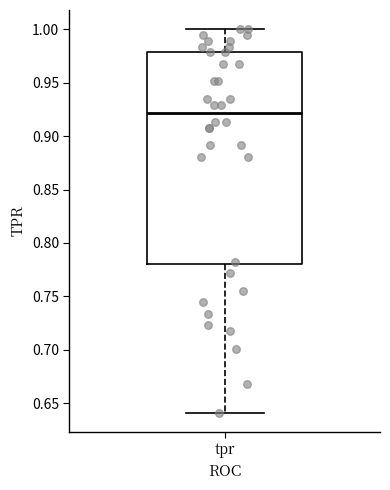

Transcribe this box plot: give where the median line is, the range the box spans, and where the two whiskers end, as read against the y-axis. The values are not printed on the chart, so give them approximately, as read against the axis.

median 0.92, box 0.78 to 0.98, whiskers 0.64 to 1.00